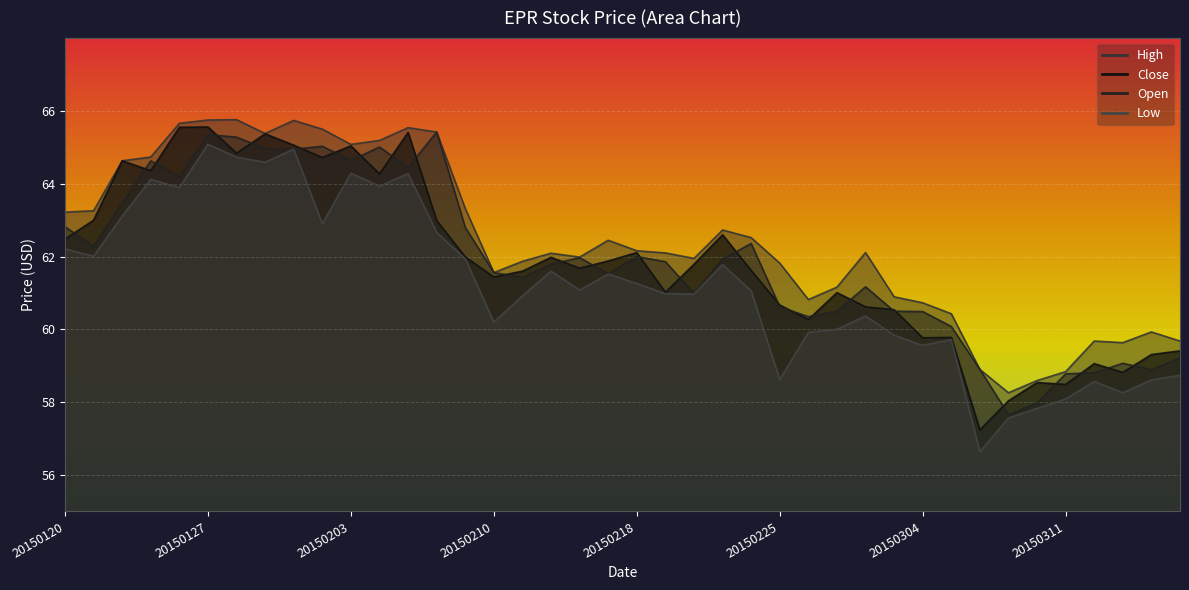

What is the value of the High point at the 34th from the left?

58.3